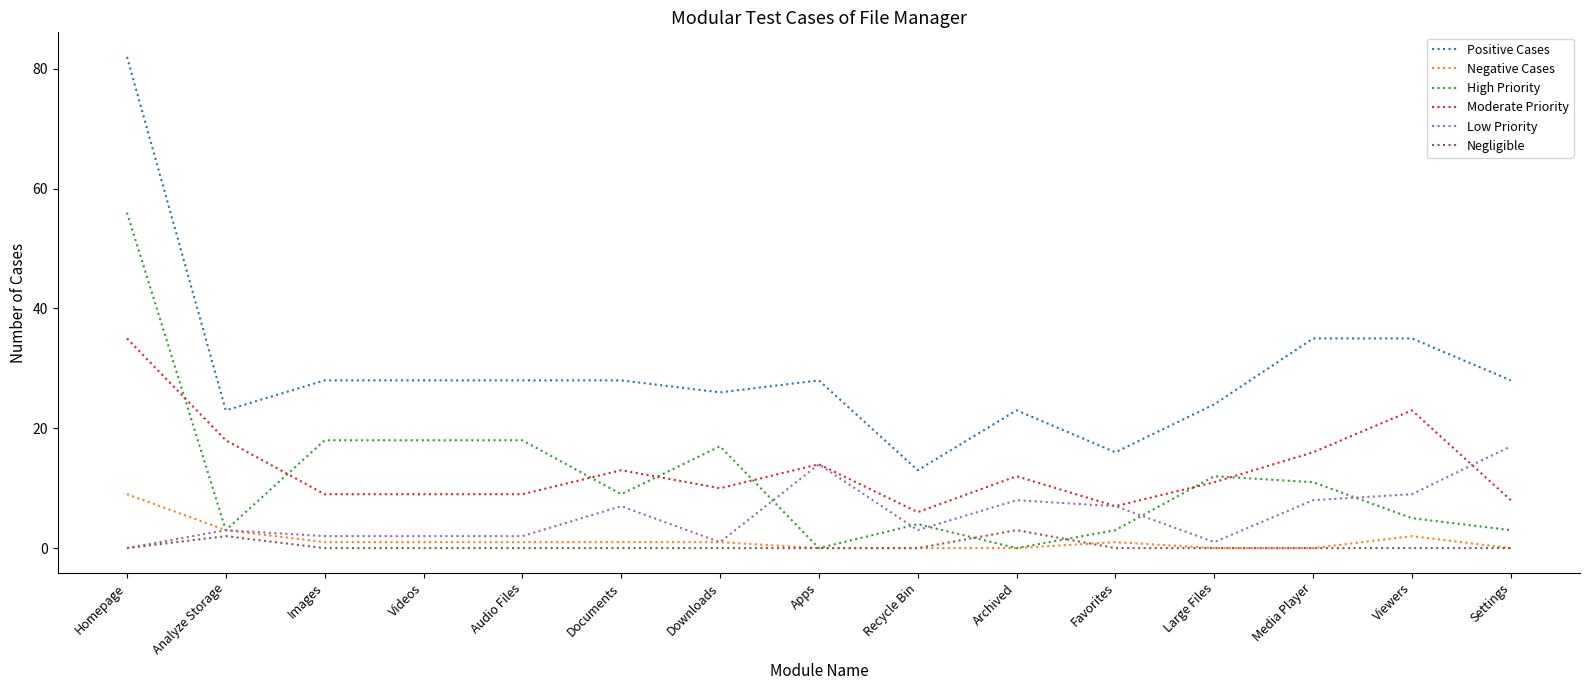

True or false: Low Priority has a value of 7 at Homepage.

False